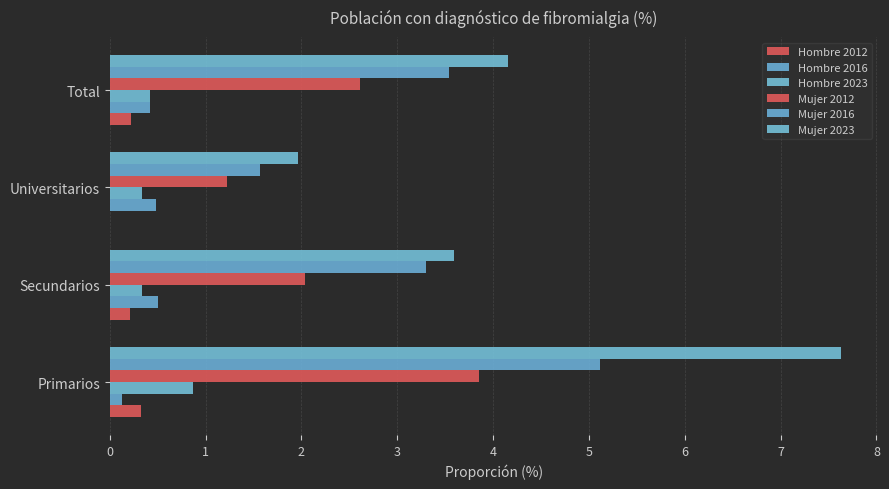

How many bars are there in each group?

6